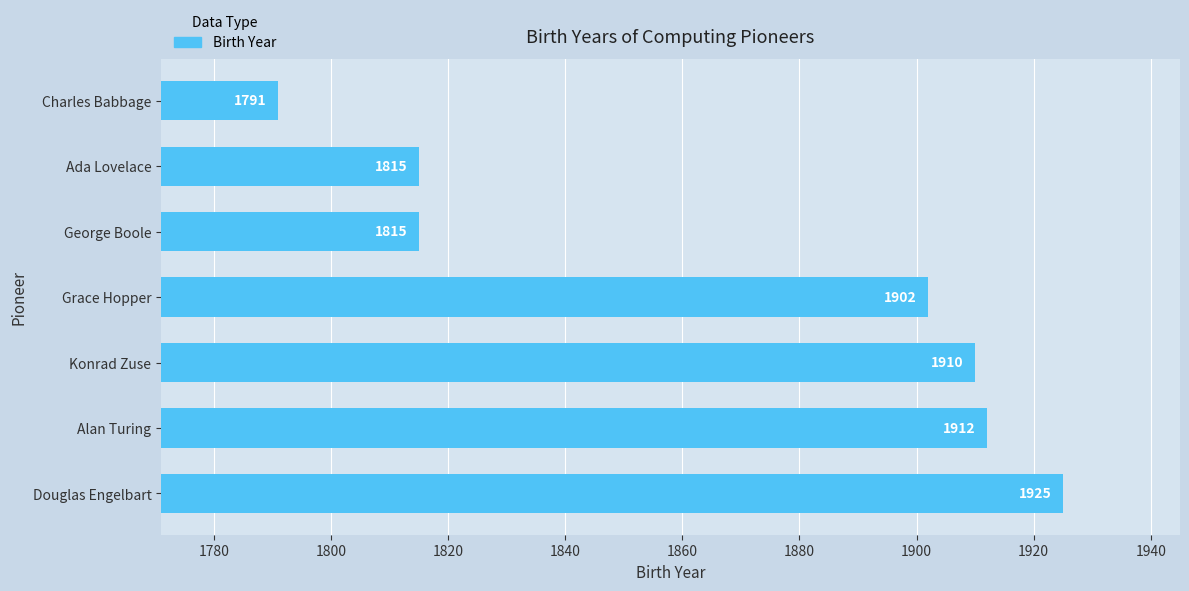

The value at Ada Lovelace is 1815. True or false?

True